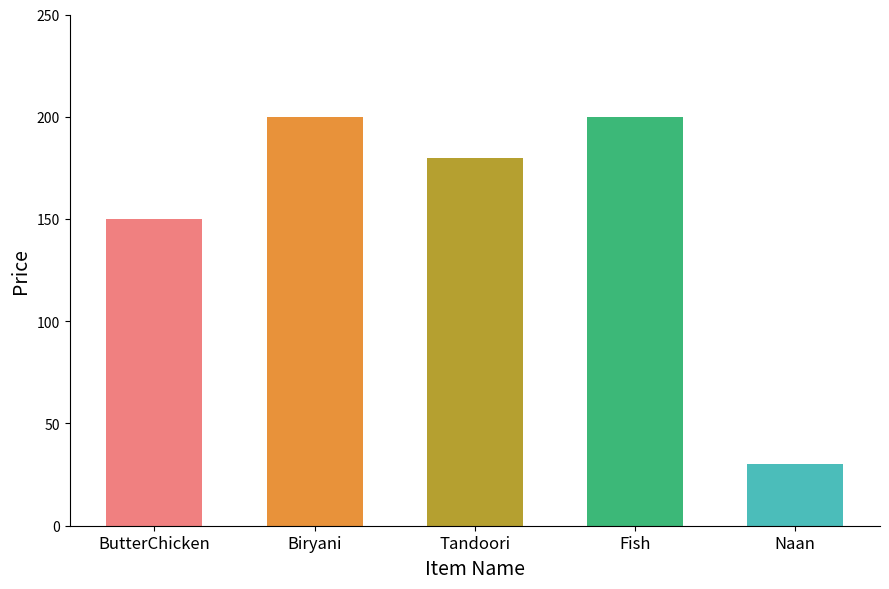

How many values are between 150 and 200?

4